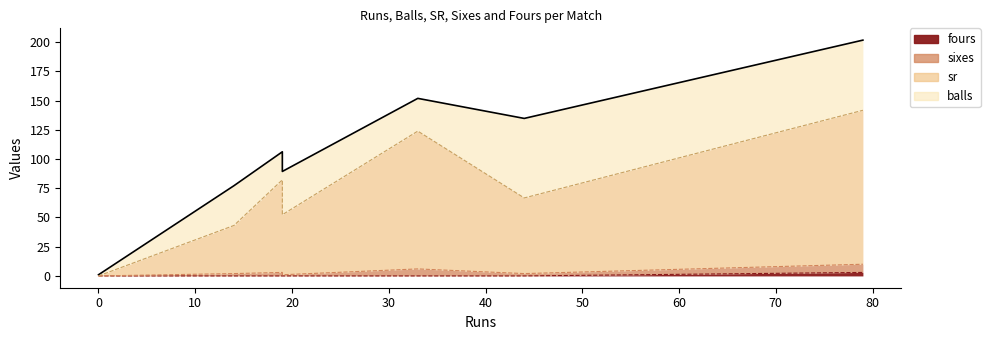

What is the minimum value for balls?

1.0